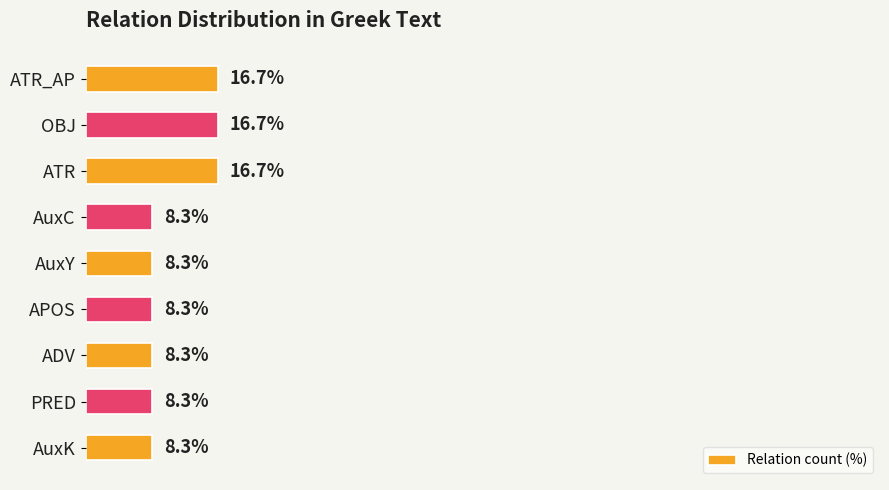

What is the label of the 9th bar from the bottom?

ATR_AP